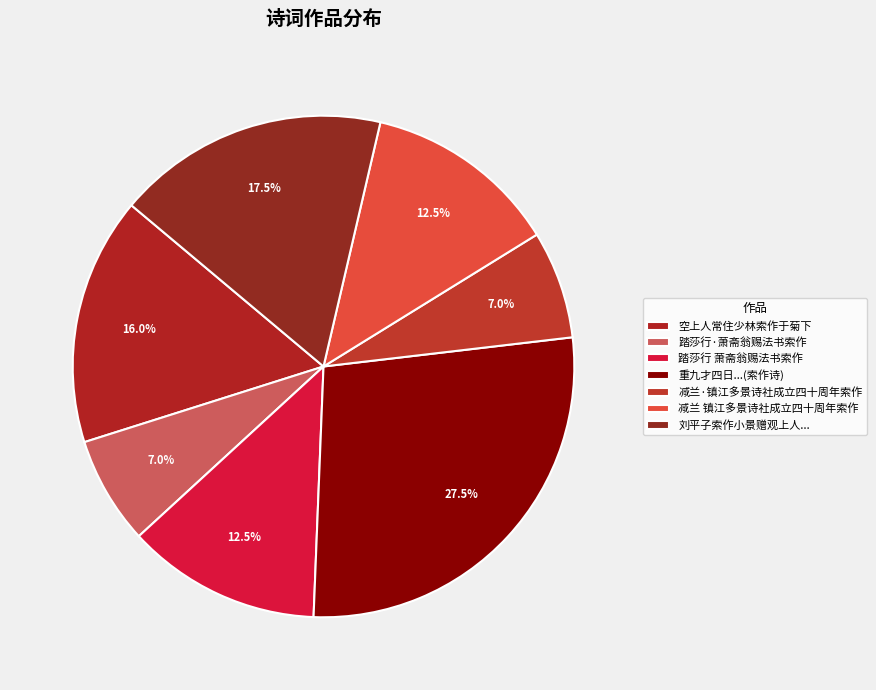

Does 减兰·镇江多景诗社成立四十周年索作 represent more than half of the total?

No